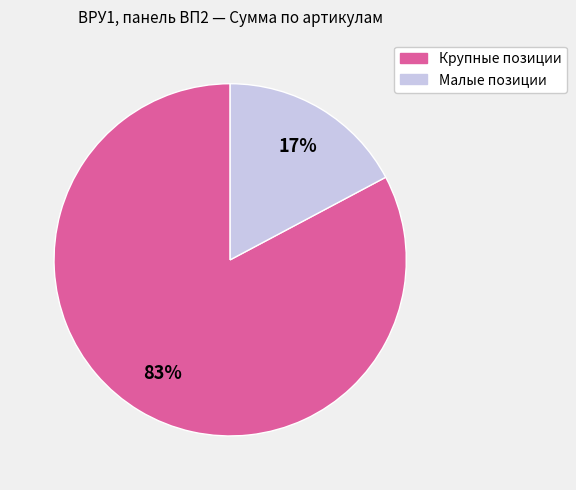

To the nearest percent, what is the average slice percentage?

50%